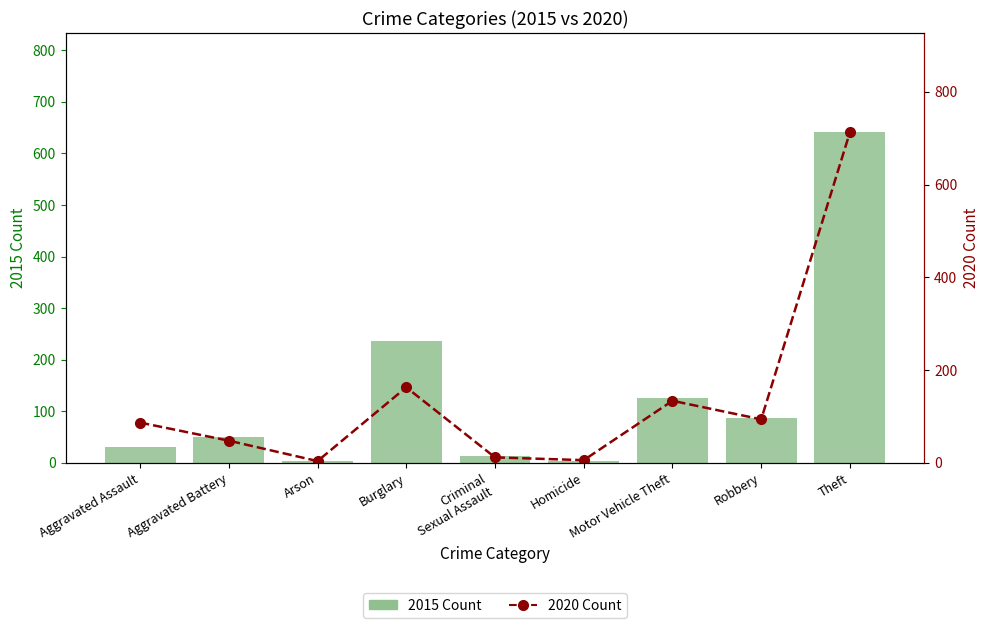

What is the sum of all 2015 Count values?

1190